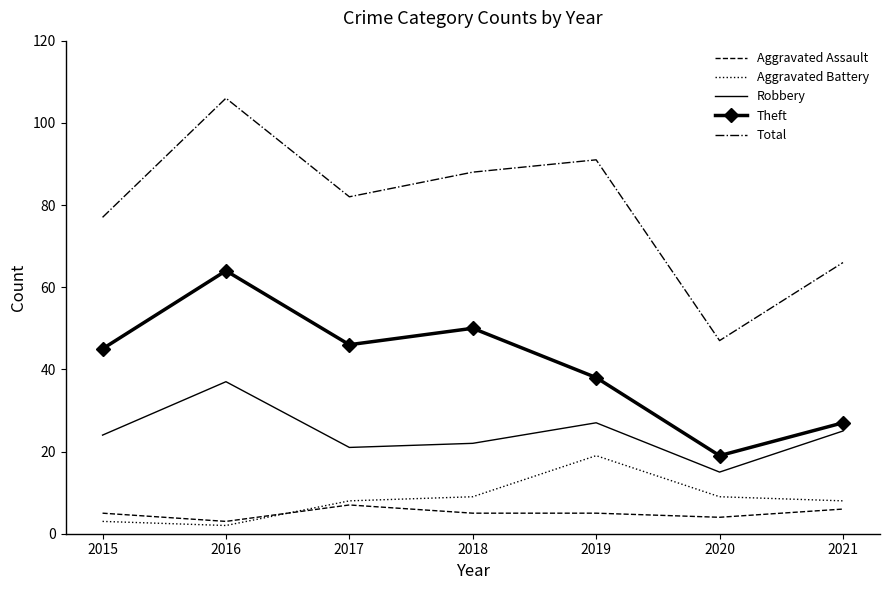

True or false: Robbery and Aggravated Battery intersect in this chart.

False